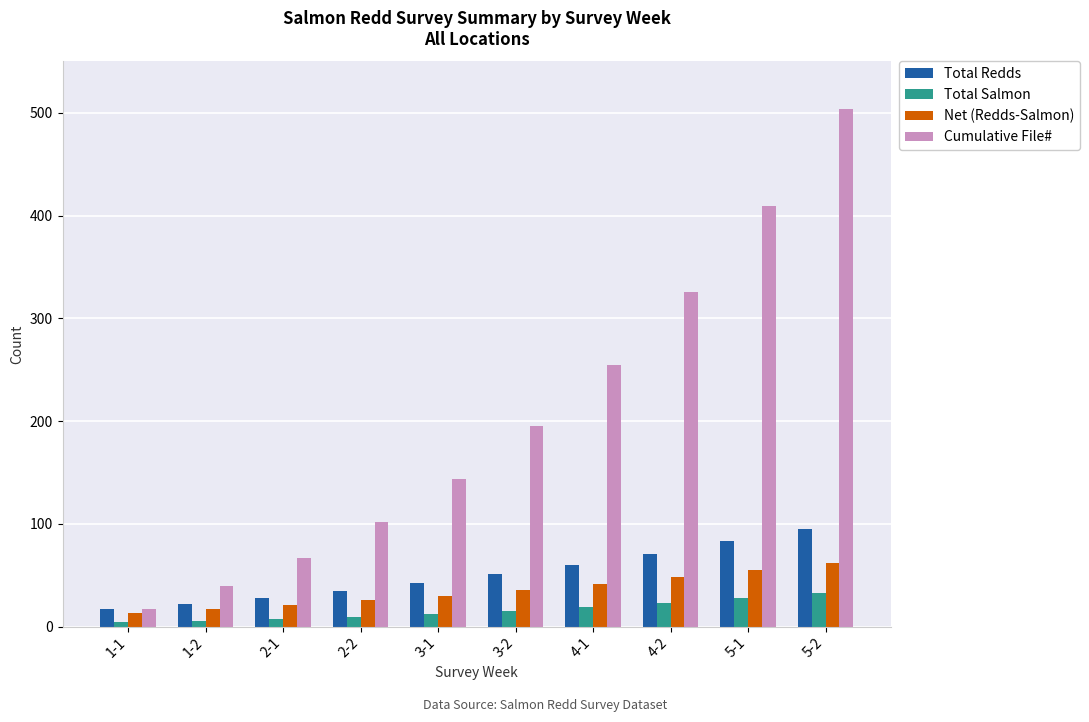

Rank the series by their maximum value, from lowest to highest.

Total Salmon, Net (Redds-Salmon), Total Redds, Cumulative File#